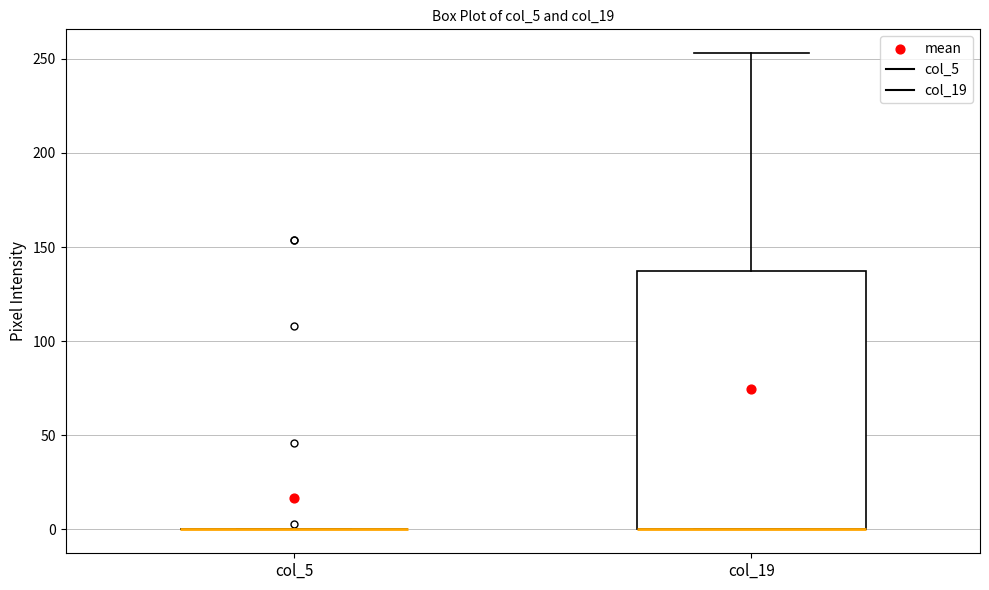

Reading left to right, read every box against the y-axis: the position of its median line, the range the box covers, and the ends of its whiskers. The values are not printed on the chart, so give them approximately, as read against the axis.

col_5: box collapsed to a line at 0, whiskers 0 to 0
col_19: median 0 (drawn on the box's lower edge), box 0 to 135, whiskers 0 to 255